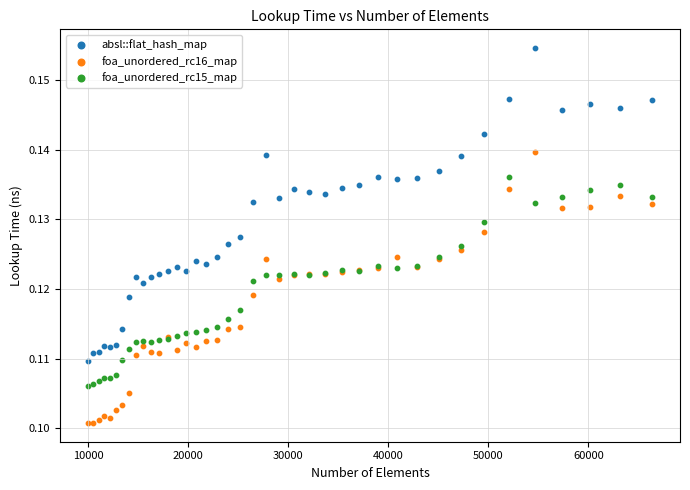

What is the X range (max minus min) for the scatter plot?

56358.0